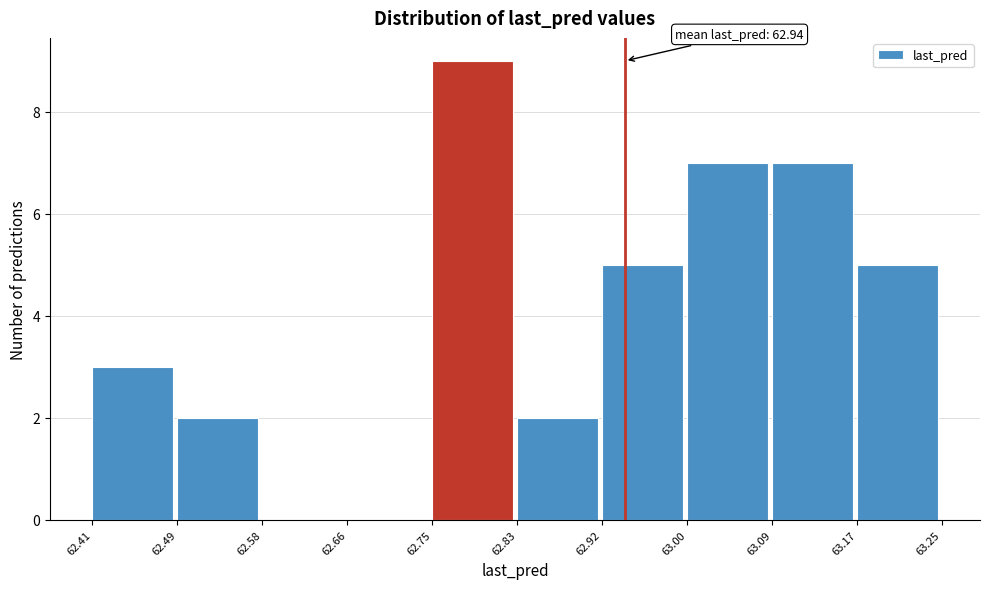

Over which range of the x-axis is the bar tallest?

62.75 to 62.83